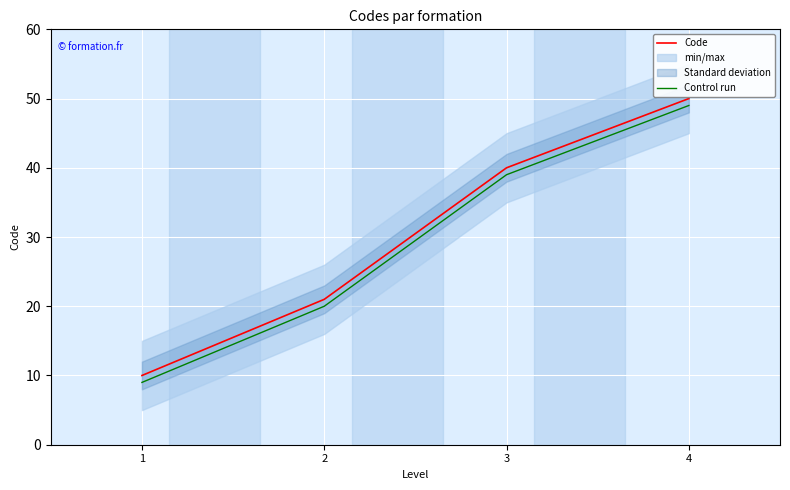

What is the lowest value of the Control run series?

9